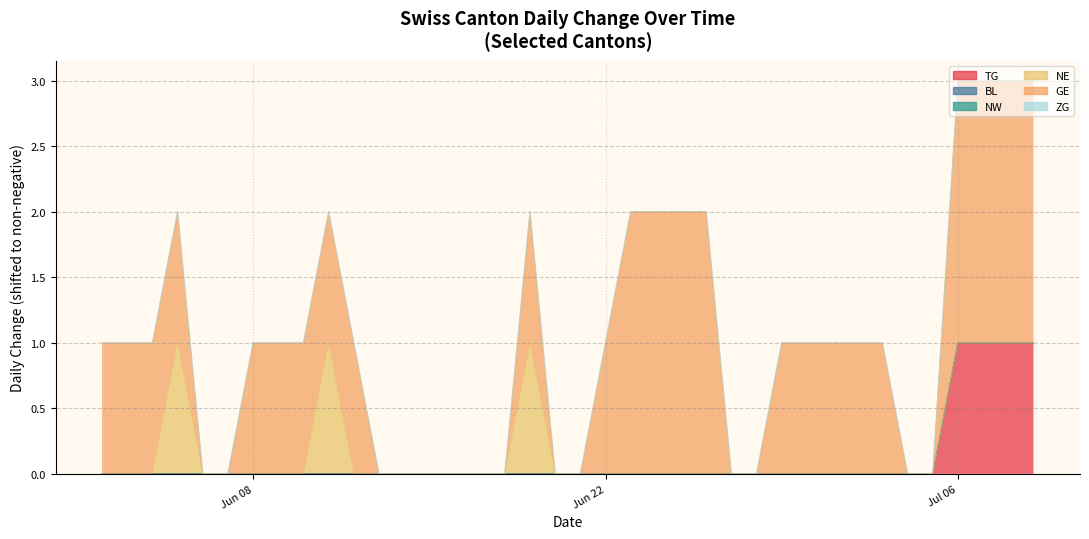

Where is BL nearest to the value 0?

2020-06-02